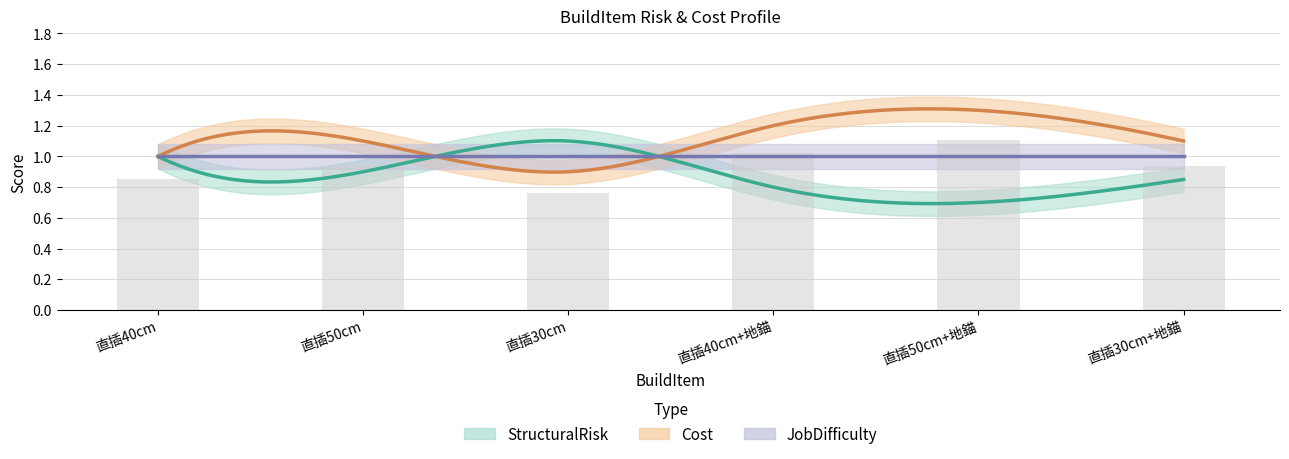

Count the StructuralRisk values in the range 0 to 1.

5